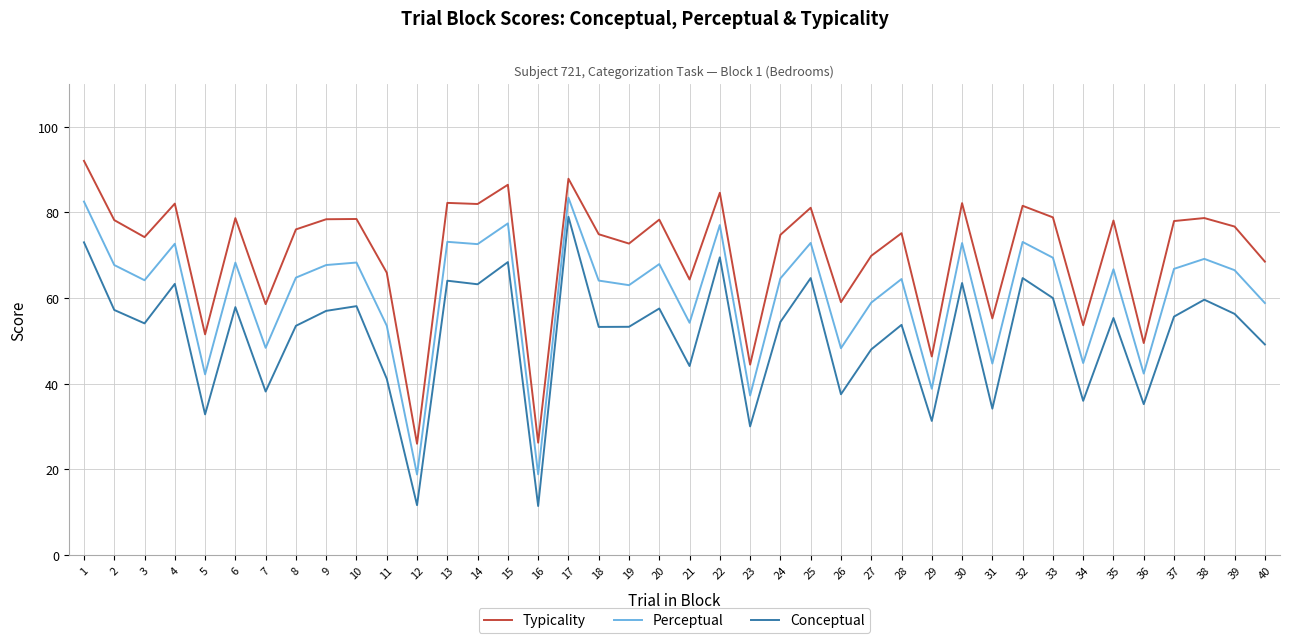

True or false: Conceptual has a value of 122.7 at 1.

False